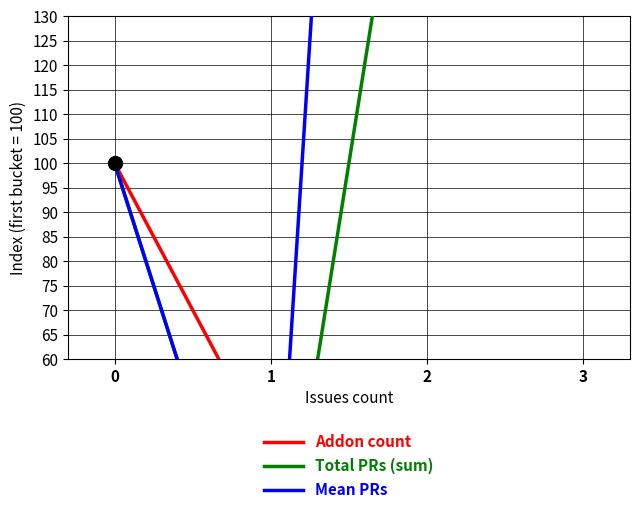

List the series in order of their peak value, highest first.

Mean PRs, Total PRs (sum), Addon count